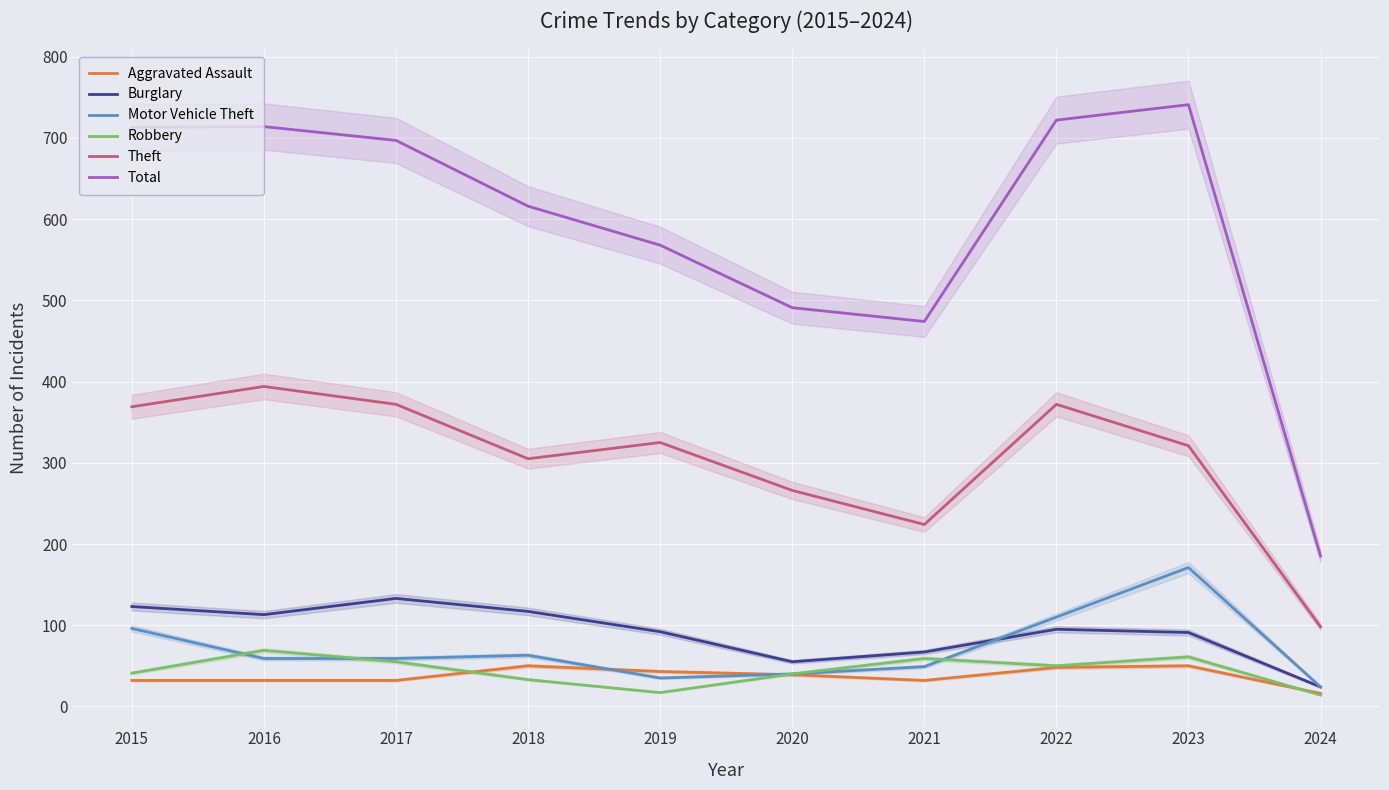

Does the chart display data point markers on the line(s)?

No